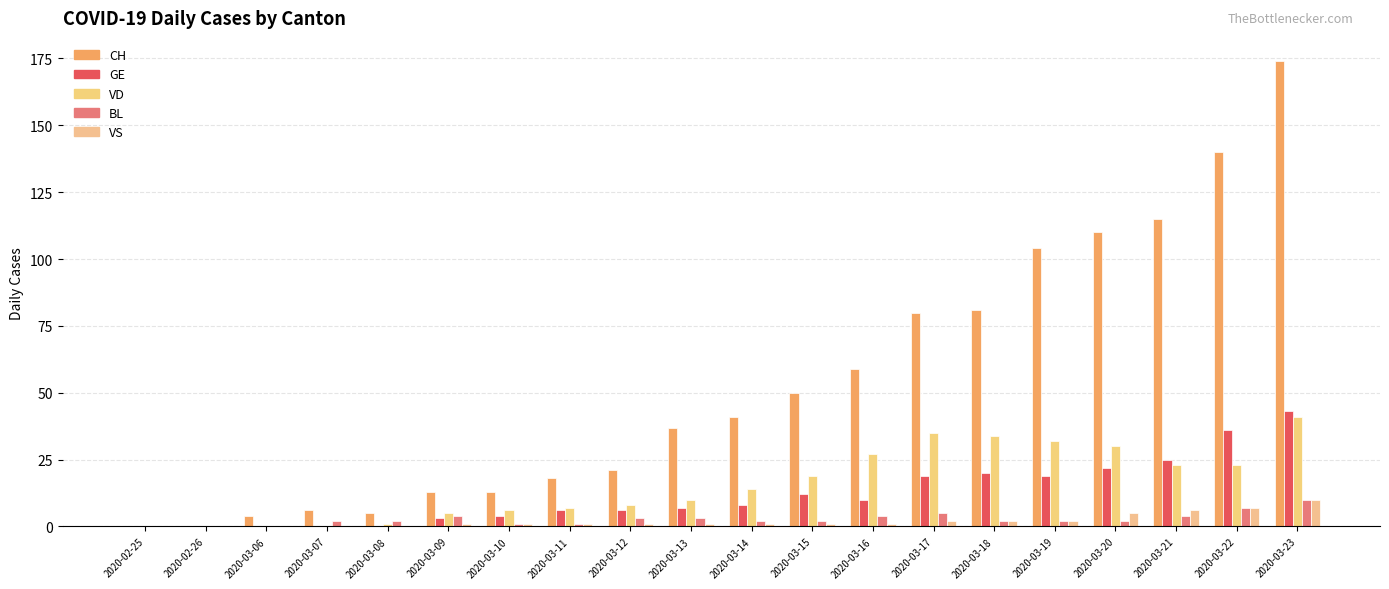

Which category has the highest value in the VD series?

2020-03-23